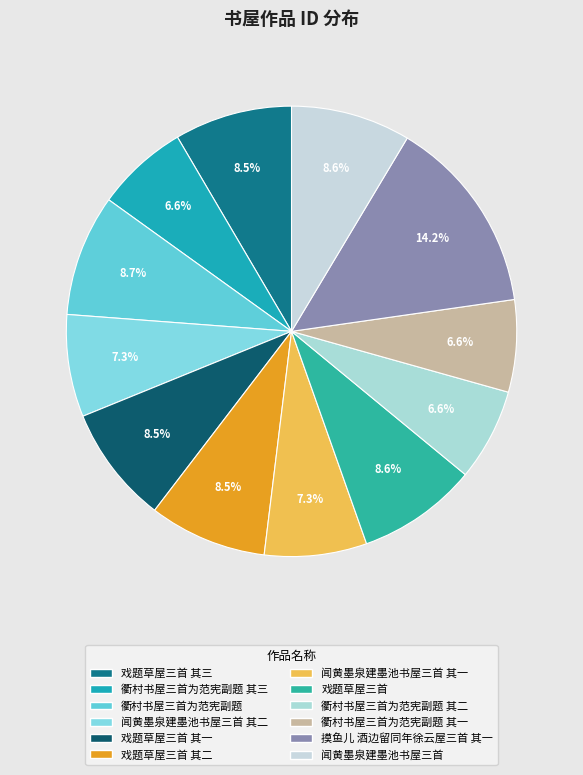

True or false: 闻黄墨泉建墨池书屋三首 其一 accounts for 17% of the total.

False